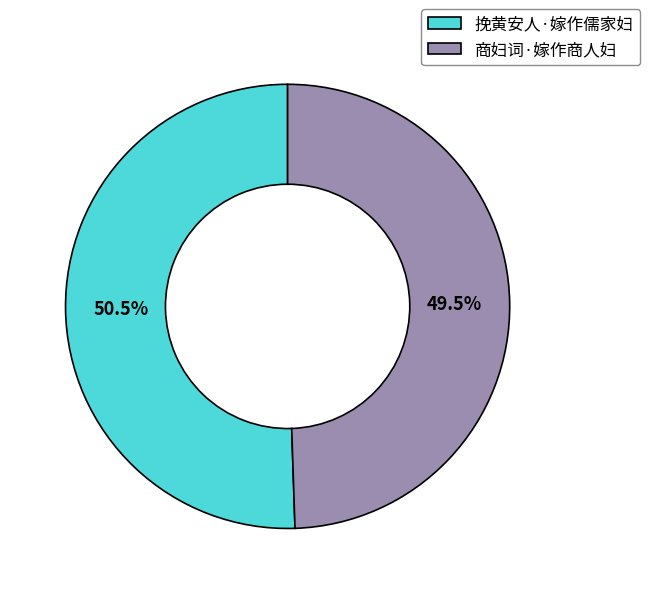

Is it true that 商妇词·嫁作商人妇 is 58% of the pie?

False